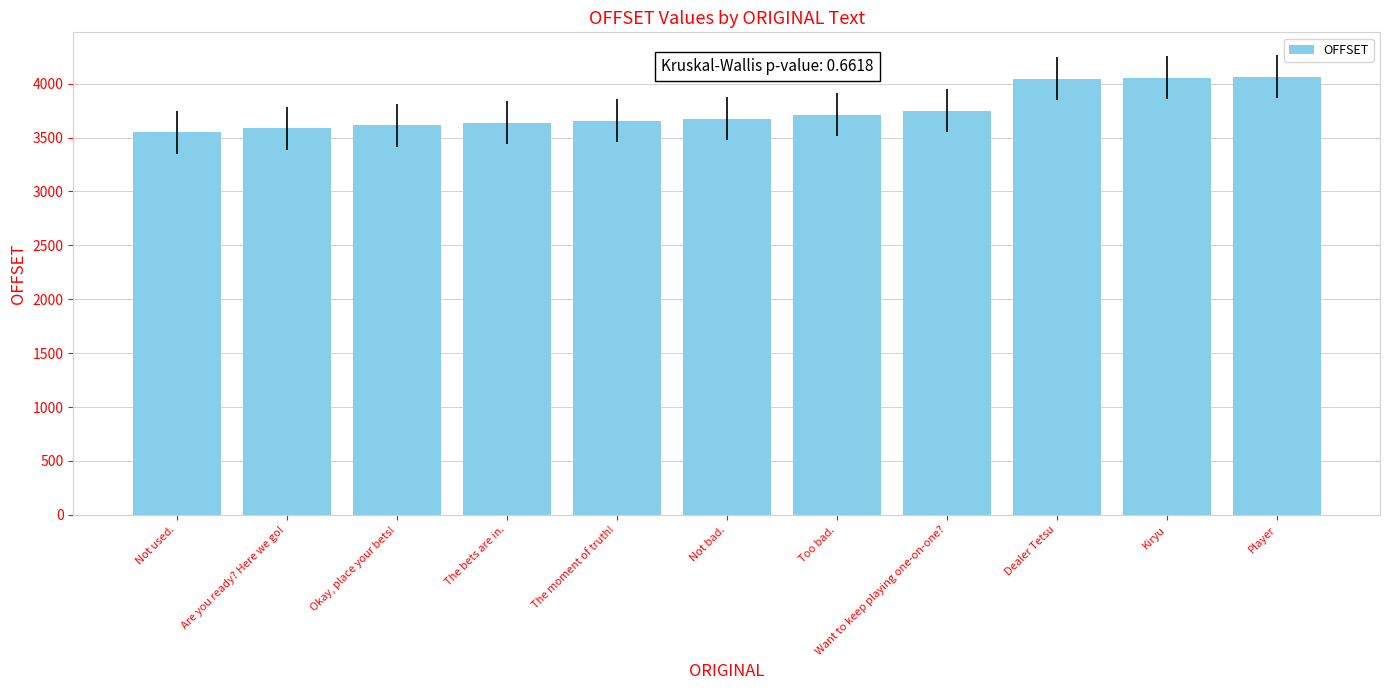

What is the ratio of the value at Dealer Tetsu to the value at Too bad.?

1.1